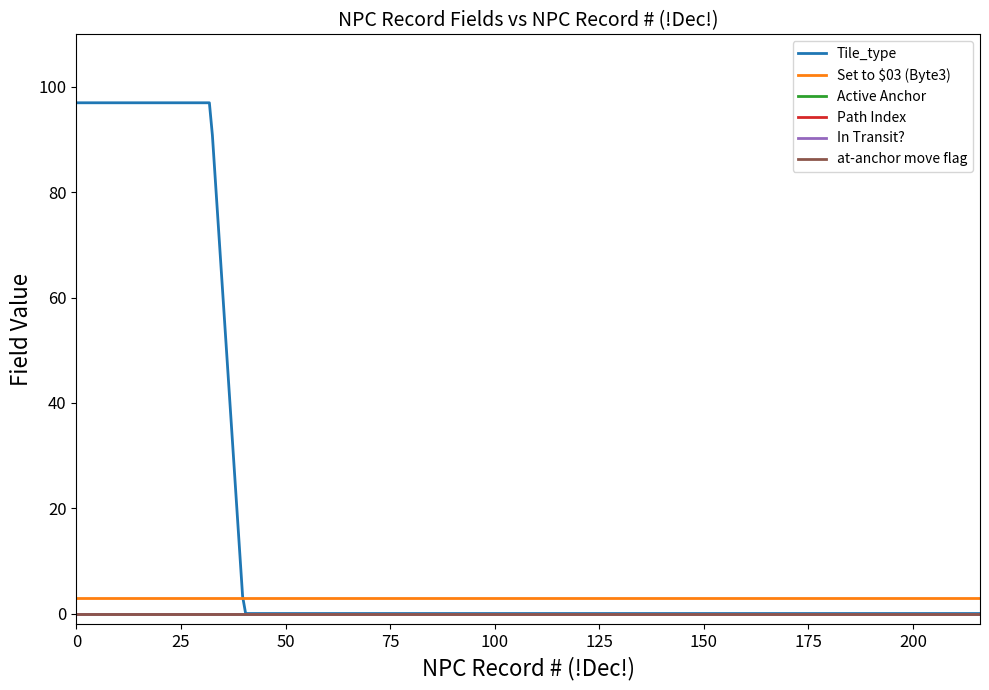

Does the chart have visible grid lines?

No